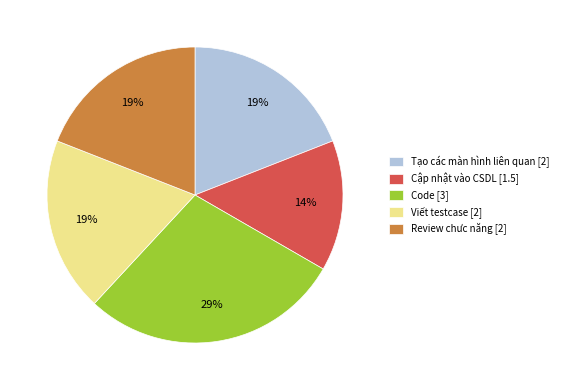

Which has a higher value, Code [3] or Review chưc năng [2]?

Code [3]